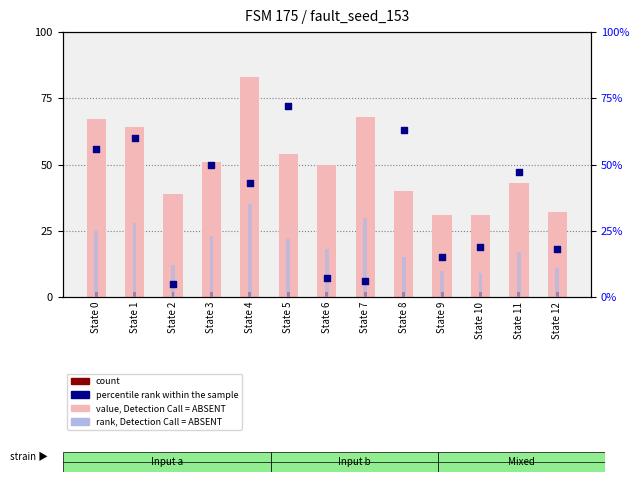

What is the total value across all series at State 4?

163